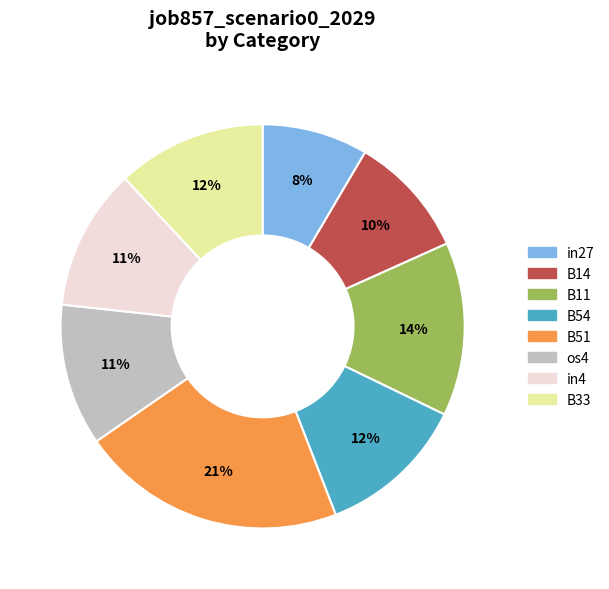

Which slice is the smallest?

in27